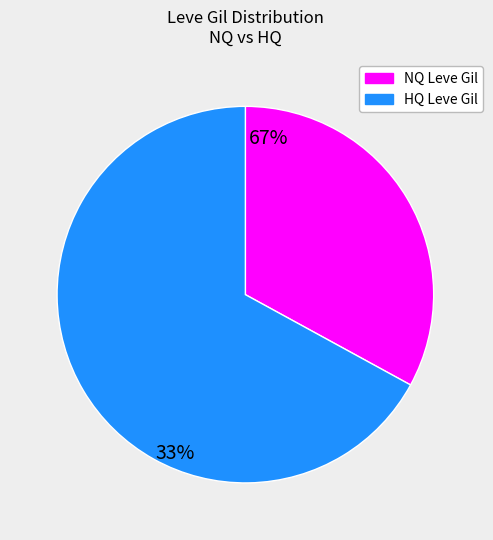

Is there a majority slice in this chart?

Yes